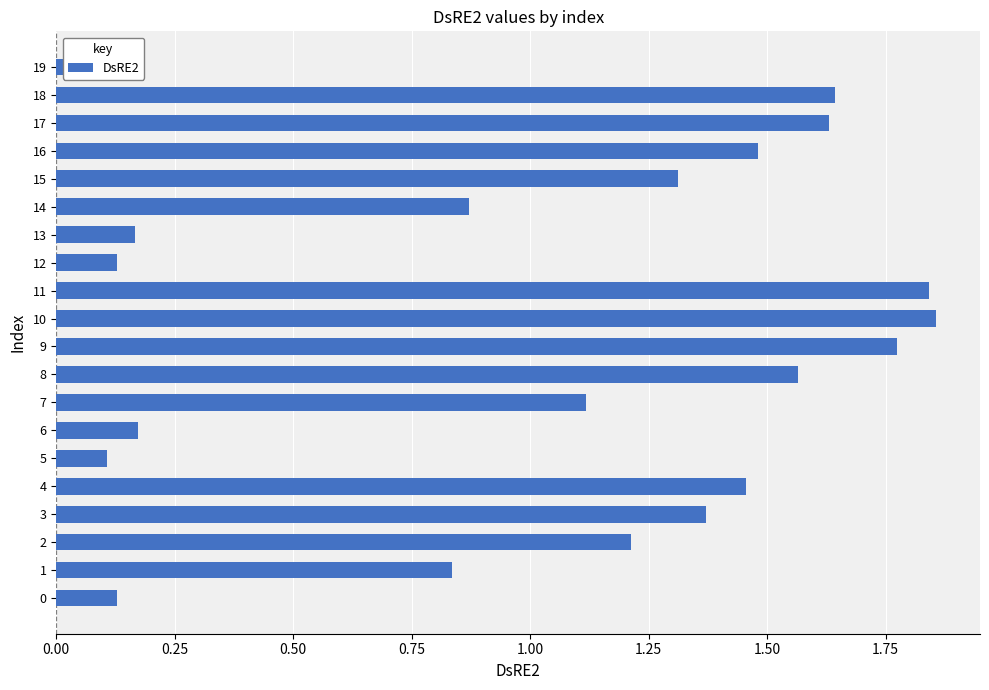

What is the sum of all values?

20.8